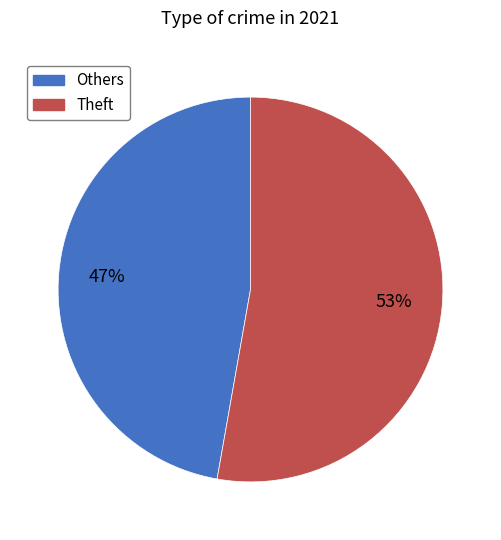

To the nearest percent, what is the difference between the largest and smallest slice percentages?

6%